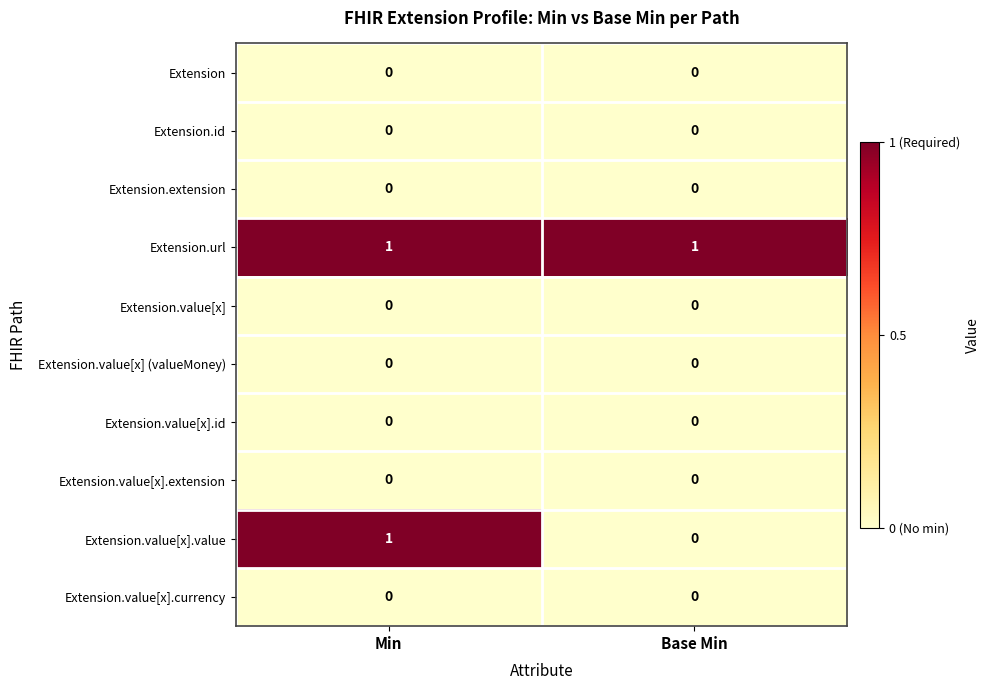

What is the total value across all series at Base Min?

1